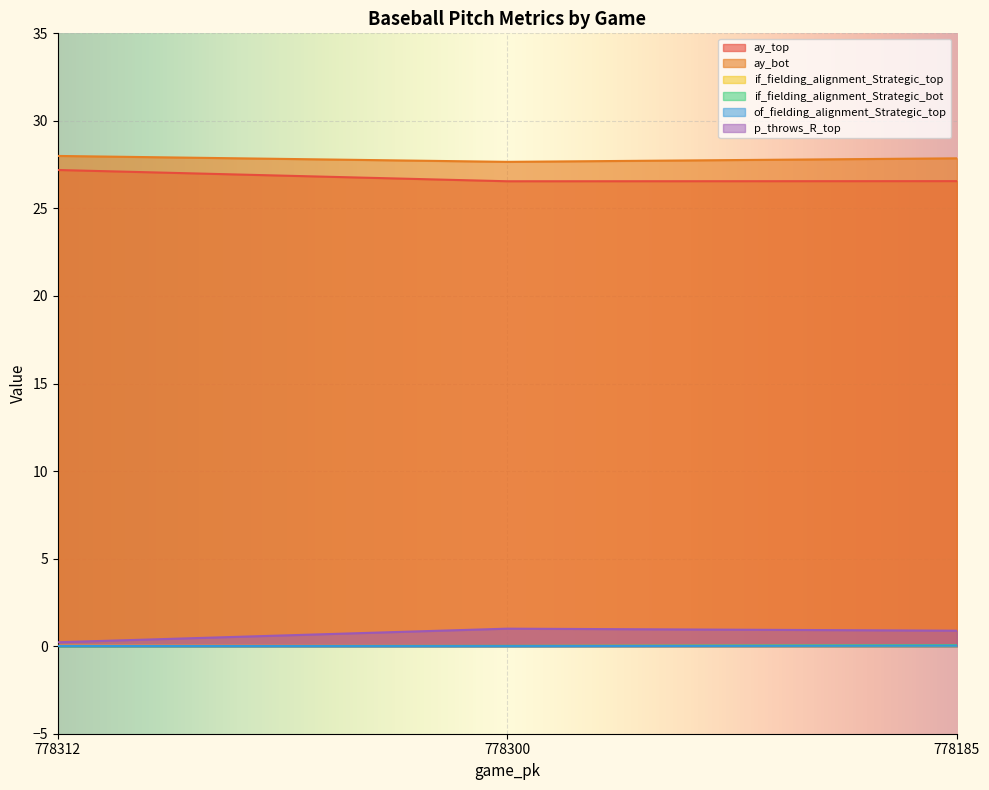

Reading left to right, list all the values displayed in this chart.

ay_top: 778312=27.2	778300=26.6	778185=26.6
ay_bot: 778312=28.0	778300=27.7	778185=27.9
if_fielding_alignment_Strategic_top: 778312=0.0	778300=0.0	778185=0.0
if_fielding_alignment_Strategic_bot: 778312=0.0	778300=0.0	778185=0.0
of_fielding_alignment_Strategic_top: 778312=0.0	778300=0.0	778185=0.0
p_throws_R_top: 778312=0.2	778300=1.0	778185=0.9